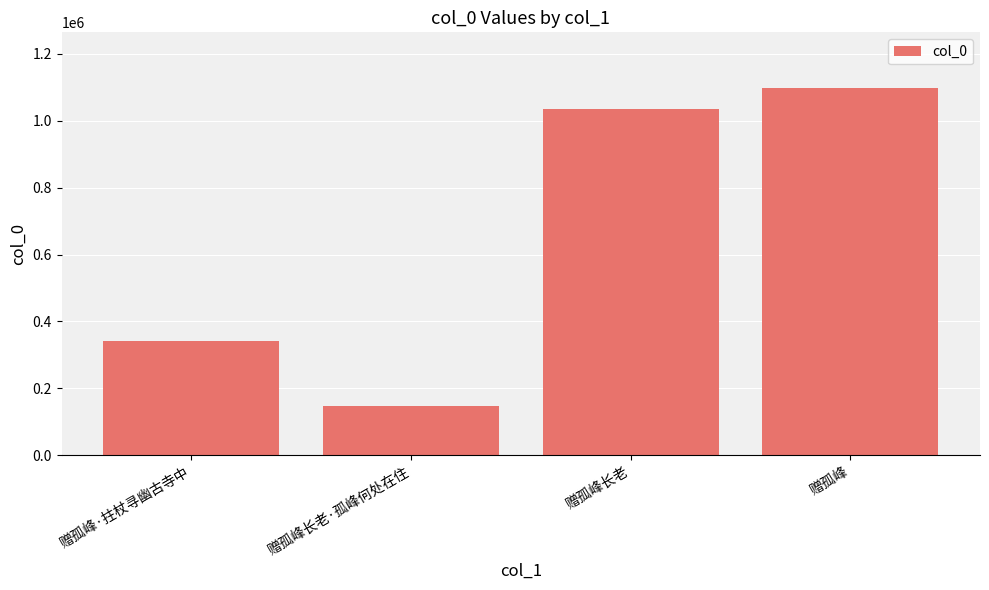

At which label is the value closest to 623214?

赠孤峰·拄杖寻幽古寺中